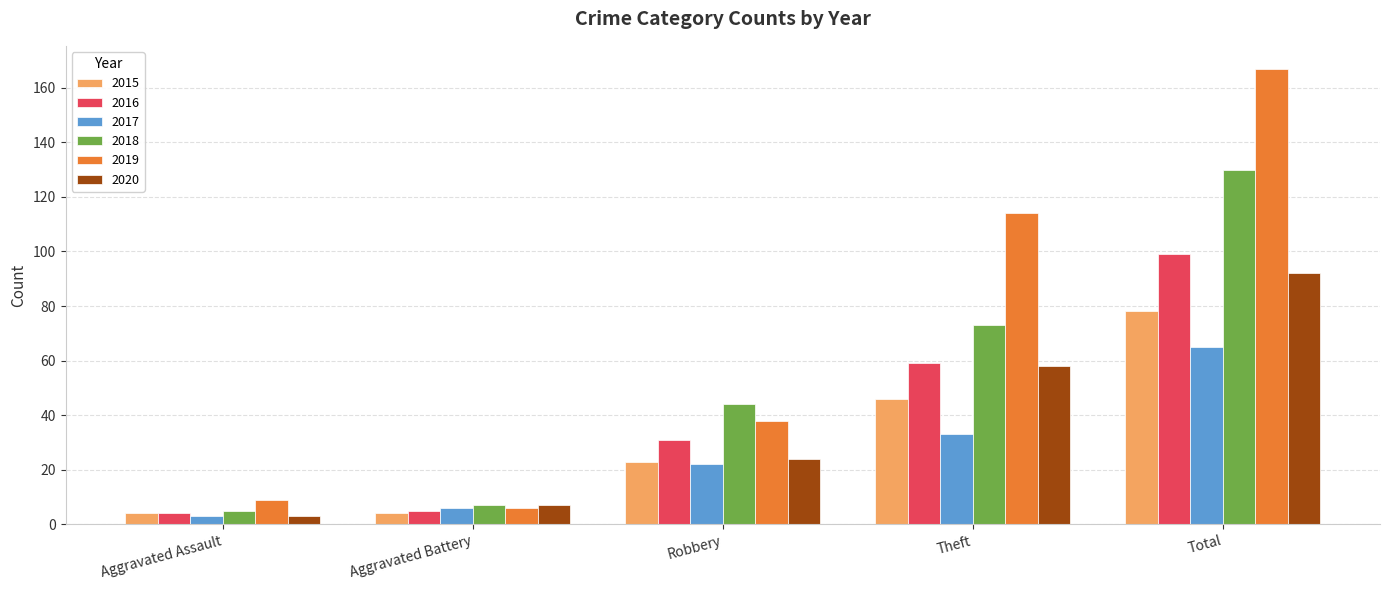

At how many categories does at least one series exceed 89?

2